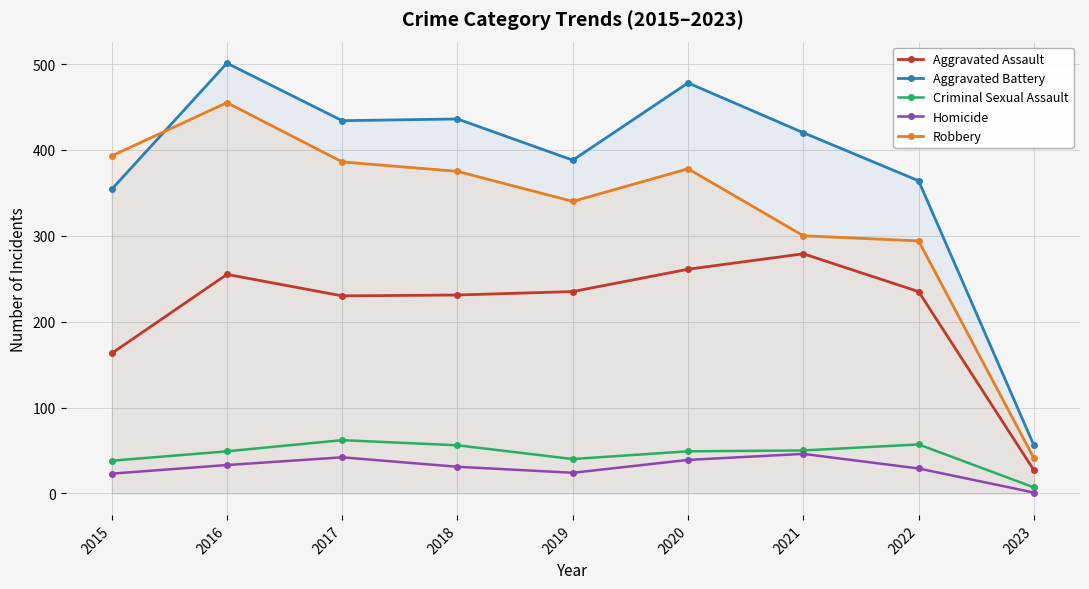

At which category does Homicide reach its first local valley?

2019